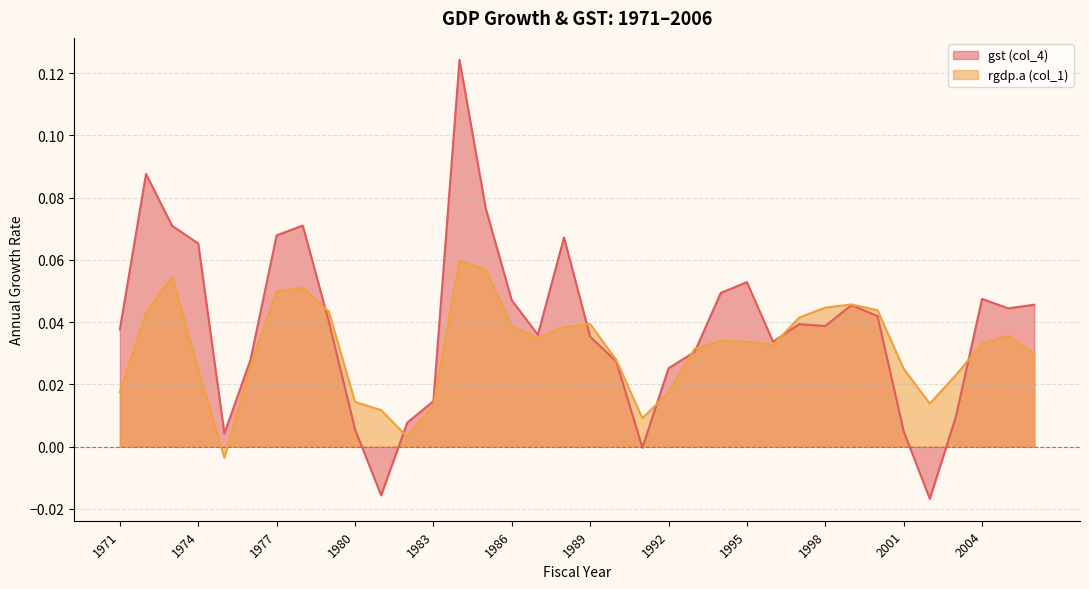

Reading left to right, transcribe all the data shown in this chart.

gst (col_4): 0.0	0.1	0.1	0.1	0.0	0.0	0.1	0.1	0.0	0.0	-0.0	0.0	0.0	0.1	0.1	0.0	0.0	0.1	0.0	0.0	-0.0	0.0	0.0	0.0	0.1	0.0	0.0	0.0	0.0	0.0	0.0	-0.0	0.0	0.0	0.0	0.0
rgdp.a (col_1): 0.0	0.0	0.1	0.0	-0.0	0.0	0.0	0.1	0.0	0.0	0.0	0.0	0.0	0.1	0.1	0.0	0.0	0.0	0.0	0.0	0.0	0.0	0.0	0.0	0.0	0.0	0.0	0.0	0.0	0.0	0.0	0.0	0.0	0.0	0.0	0.0